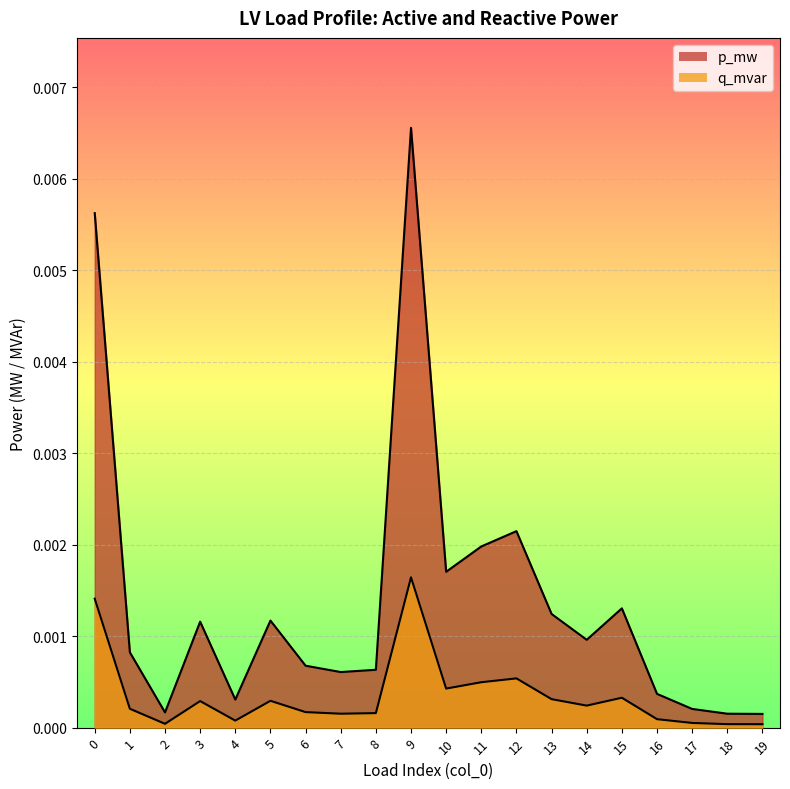

At which label is q_mvar closest to 0?

19